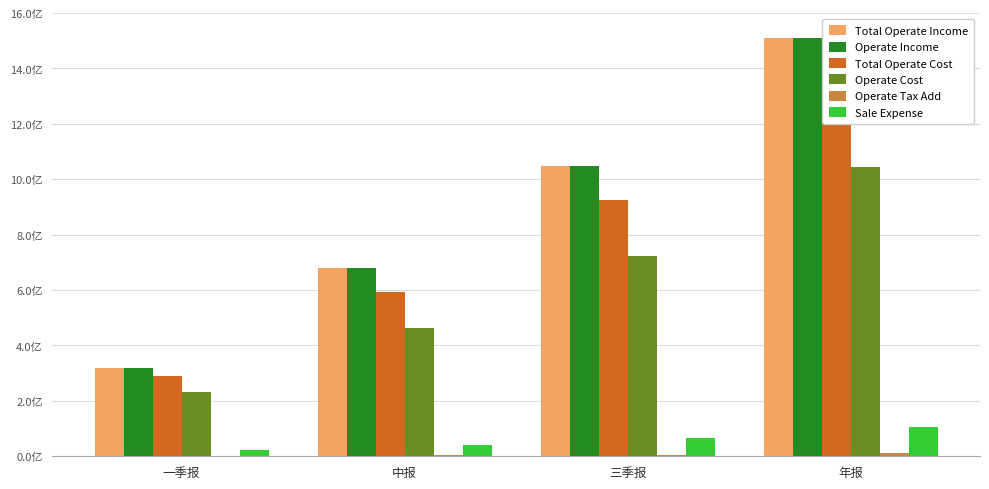

What is the total value across all series at 一季报?

1183017107.9